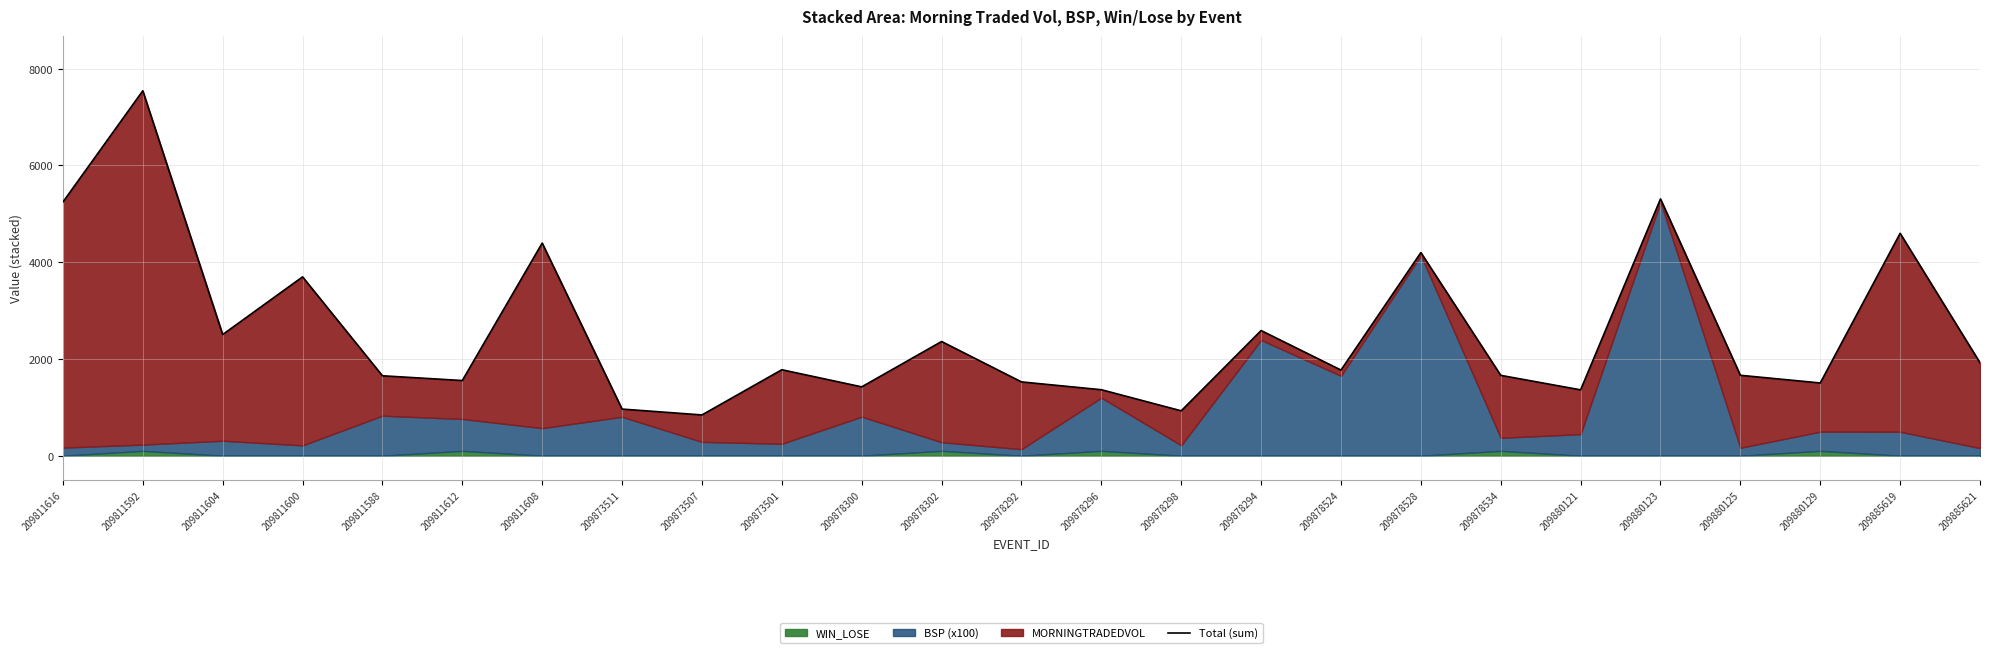

How many interior local peaks (higher than both neighbors) does the data have?

9